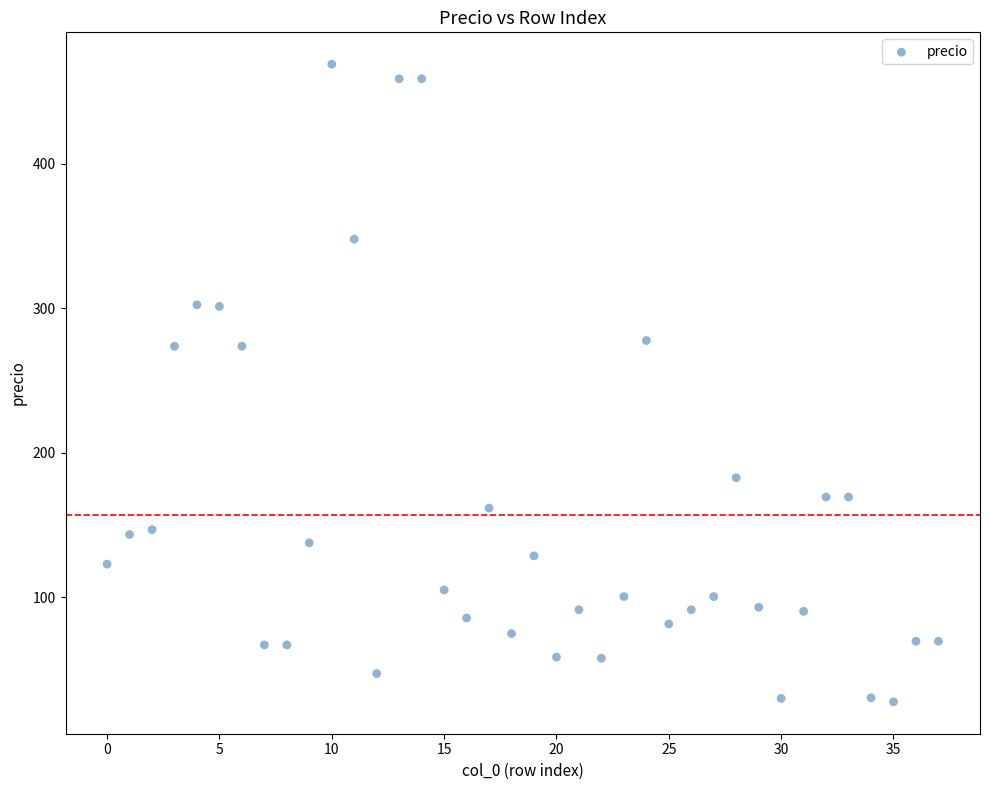

What is the range of Y values (max minus min)?

441.2